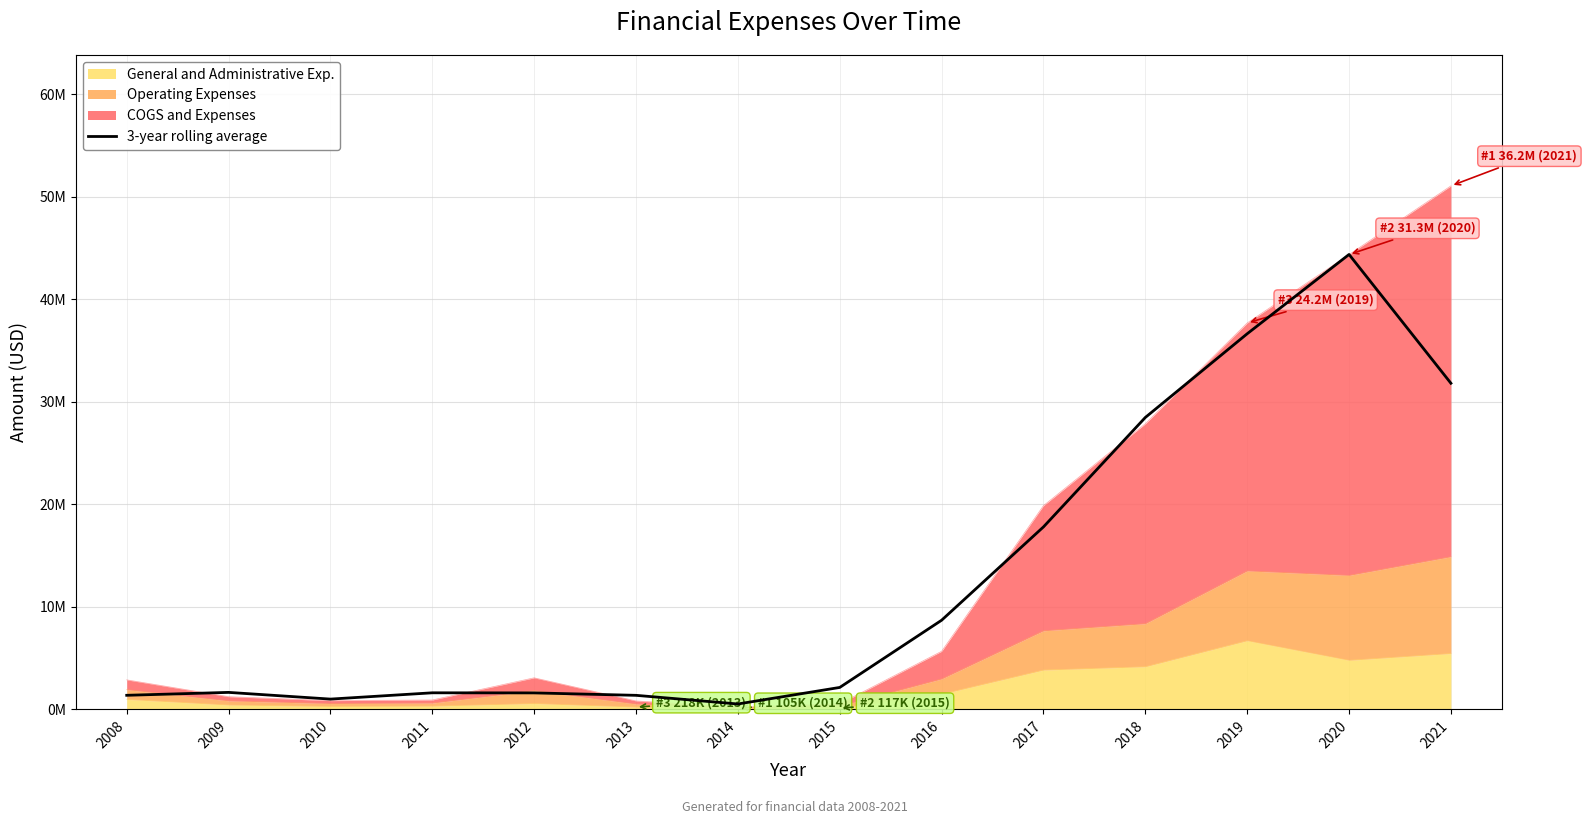

List the labels in order of value, largest first.

2020, 2019, 2021, 2018, 2017, 2016, 2015, 2009, 2011, 2012, 2008, 2013, 2010, 2014